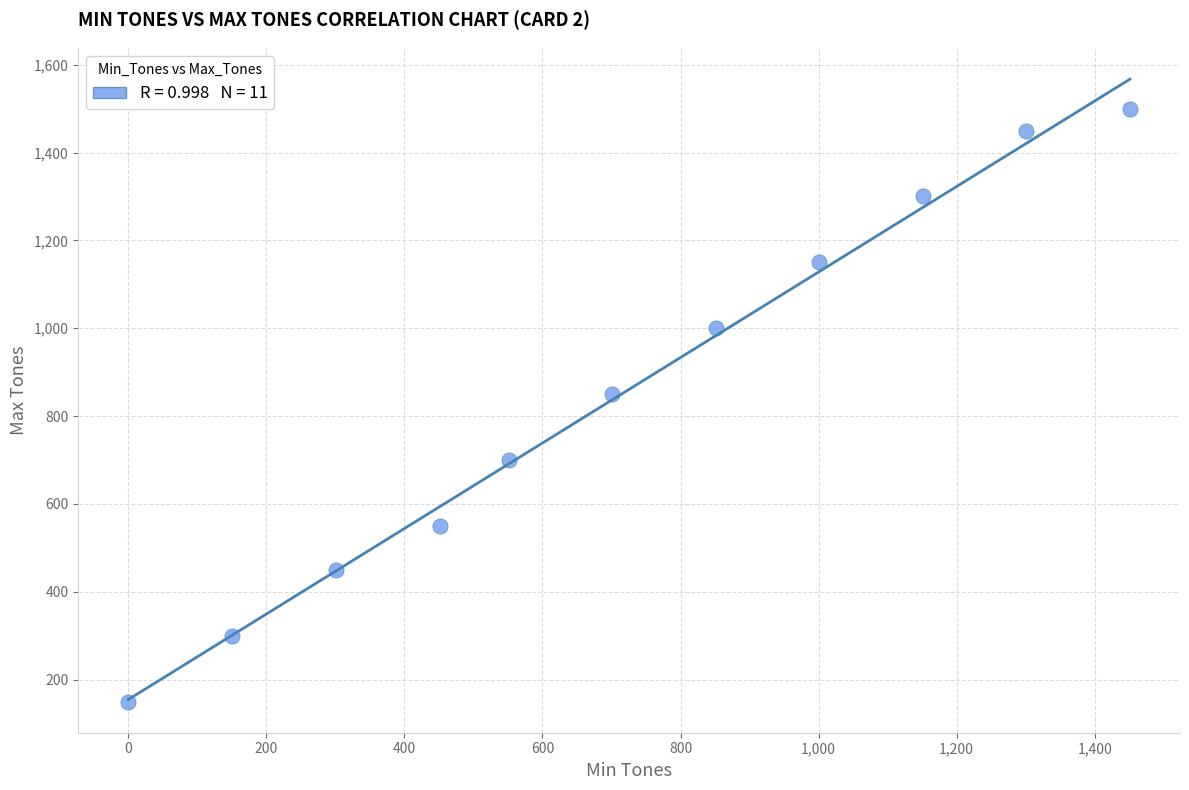

What Y value in the scatter plot is closest to 825?

850